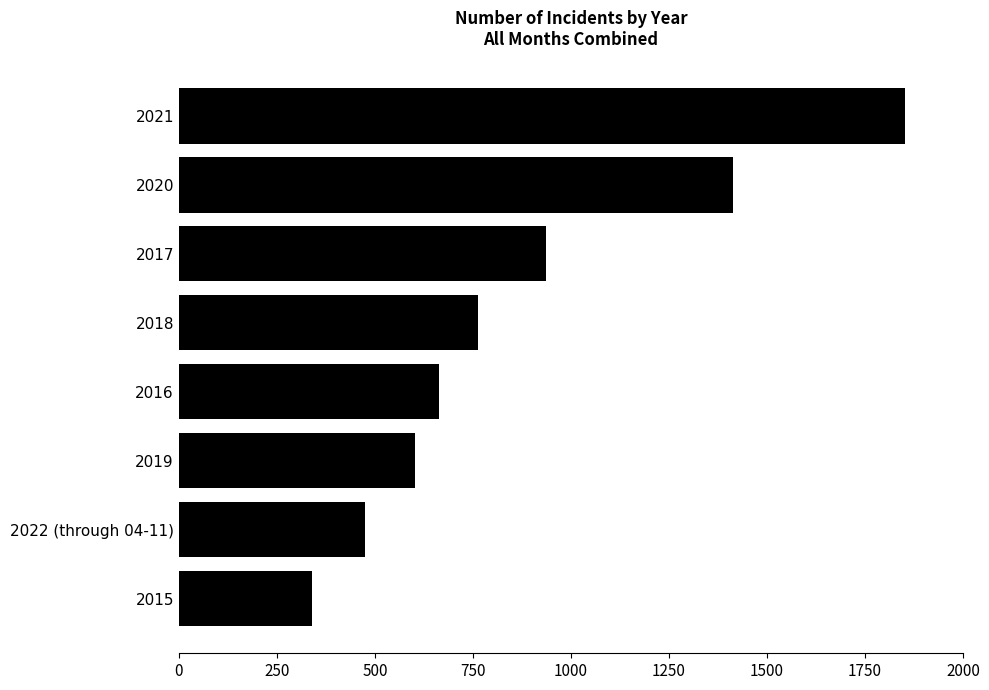

Between 2021 and 2020, which is larger?

2021